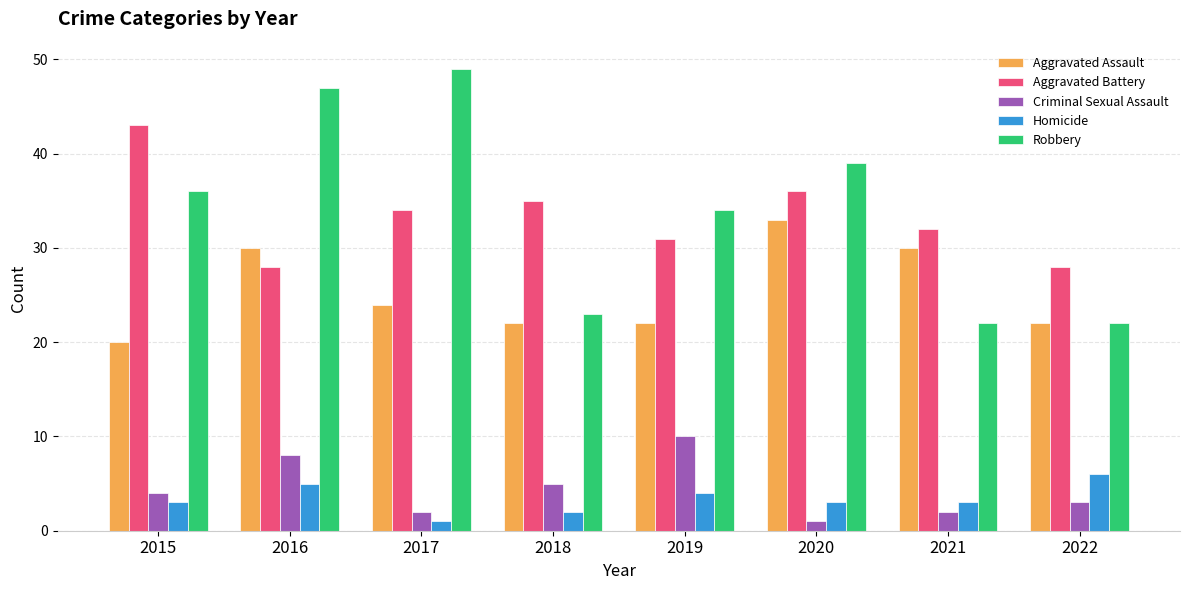

Which series has the largest range (max minus min)?

Robbery